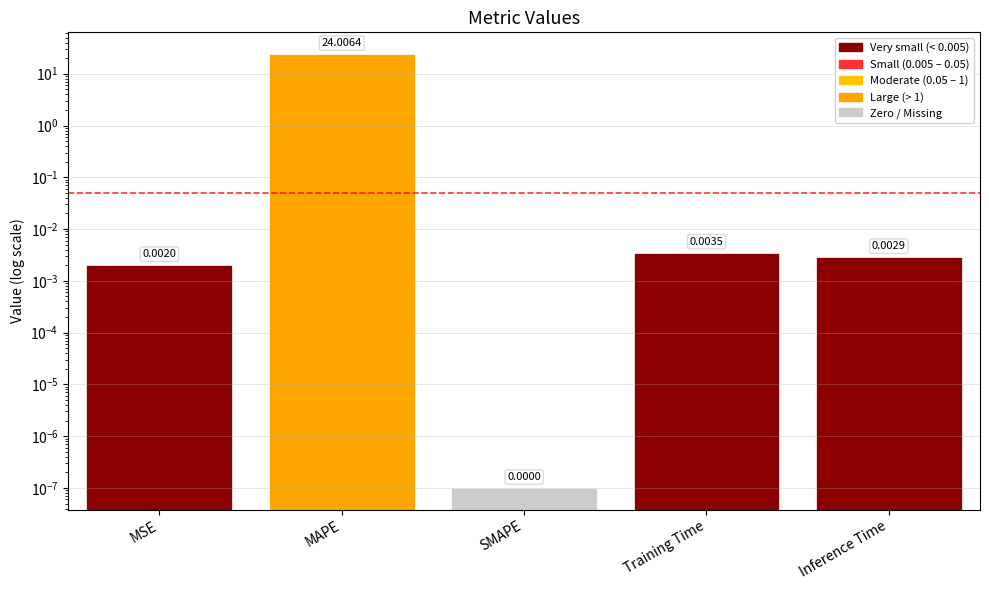

List the labels in order of value, smallest first.

SMAPE, MSE, Inference Time, Training Time, MAPE